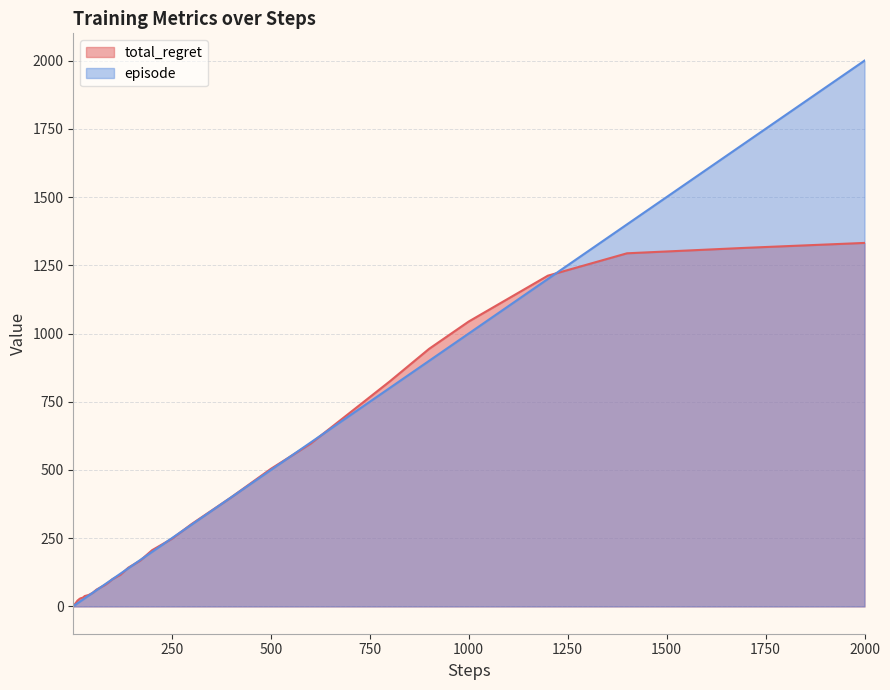

What is the difference between the maximum and second lowest values in the episode series?

1998